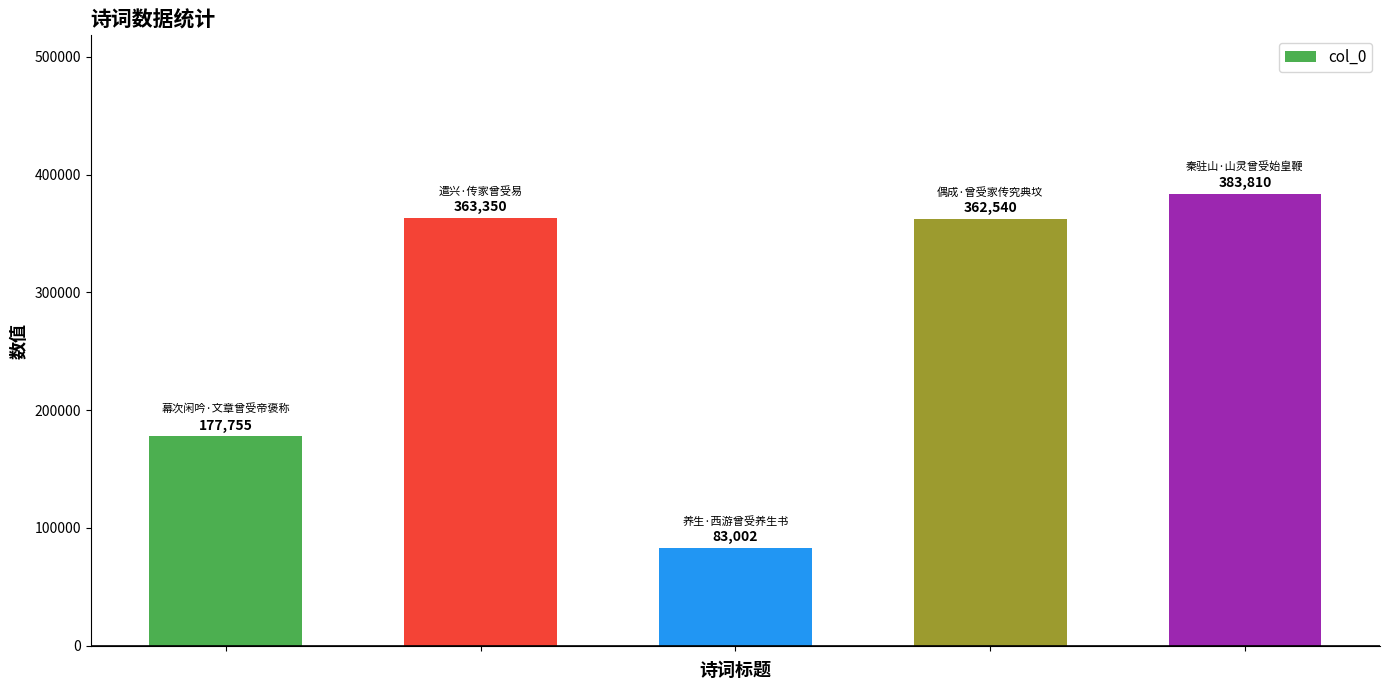

Does the chart contain any negative values?

No